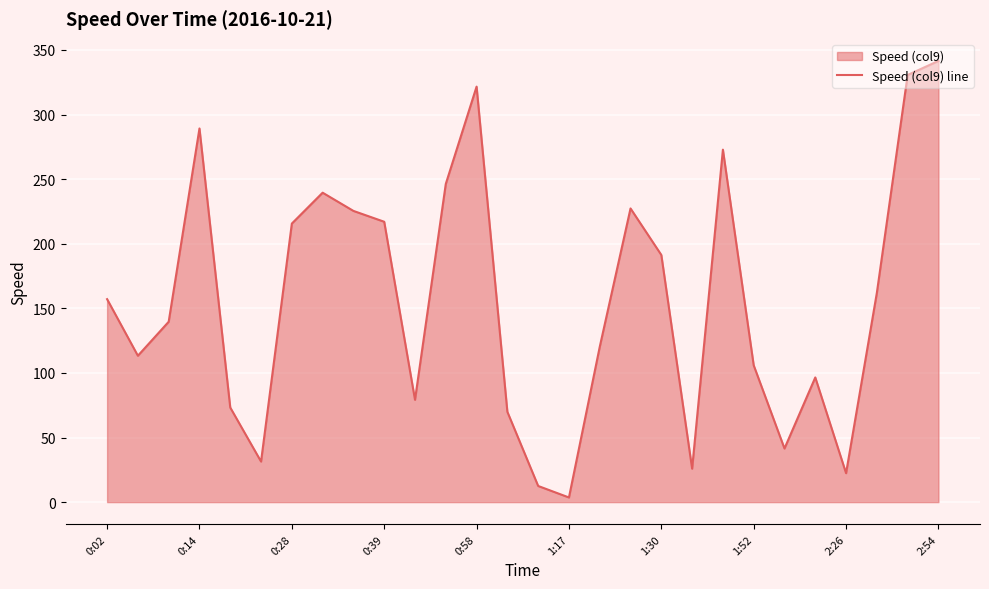

What value does the data have at 23?

96.5